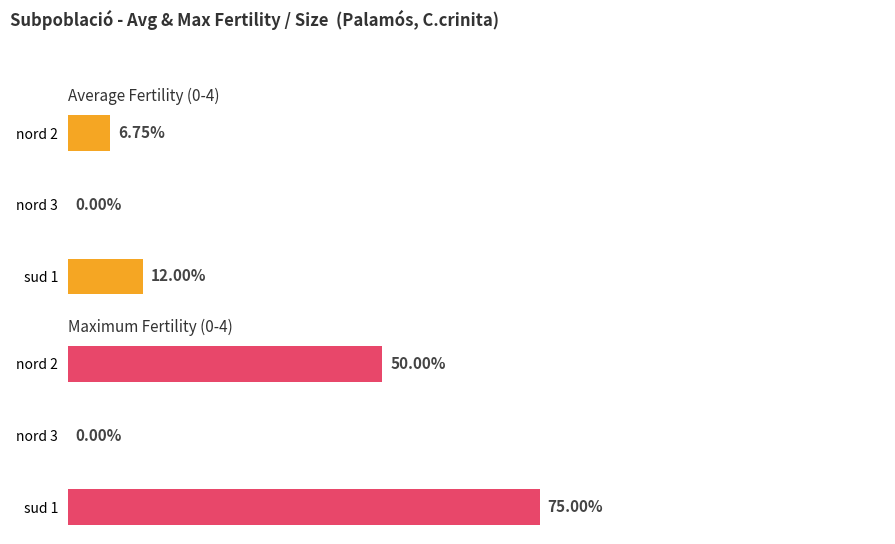

Count the Average Fertility (0-4) values in the range 0 to 1.

3